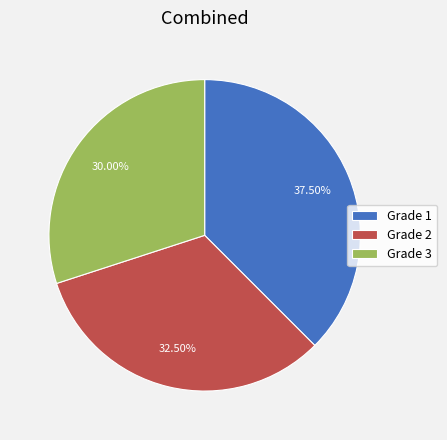

Count the number of slices in the pie.

3